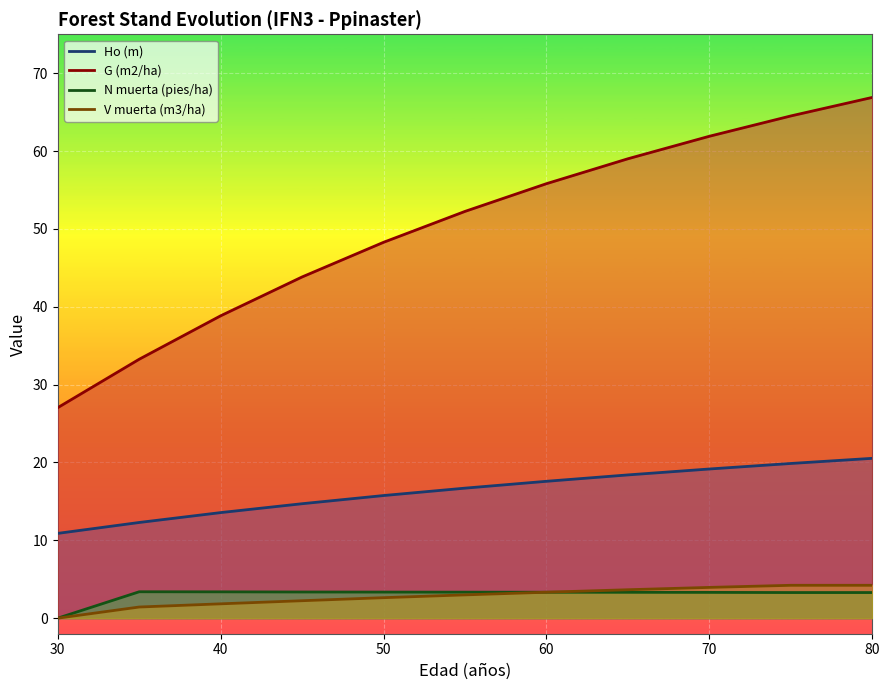

True or false: V muerta (m3/ha) and G (m2/ha) cross at least once.

False